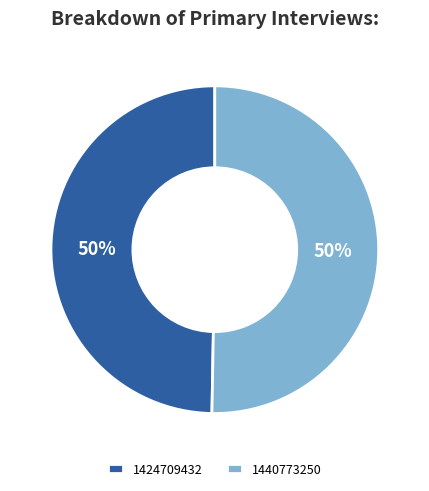

How many segments does this pie chart have?

2